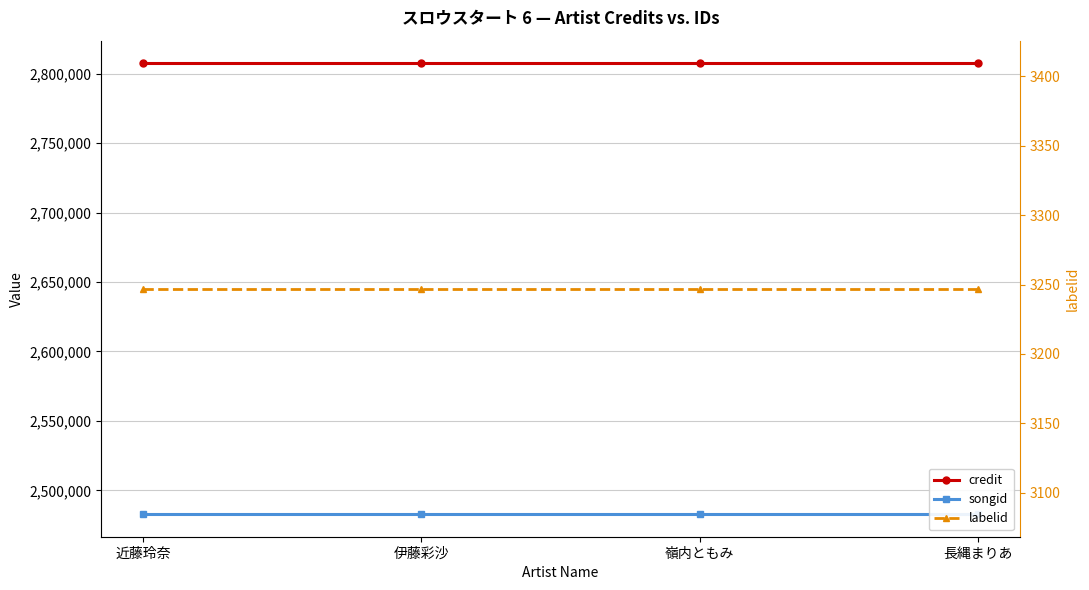

What is the smallest value displayed?

3247